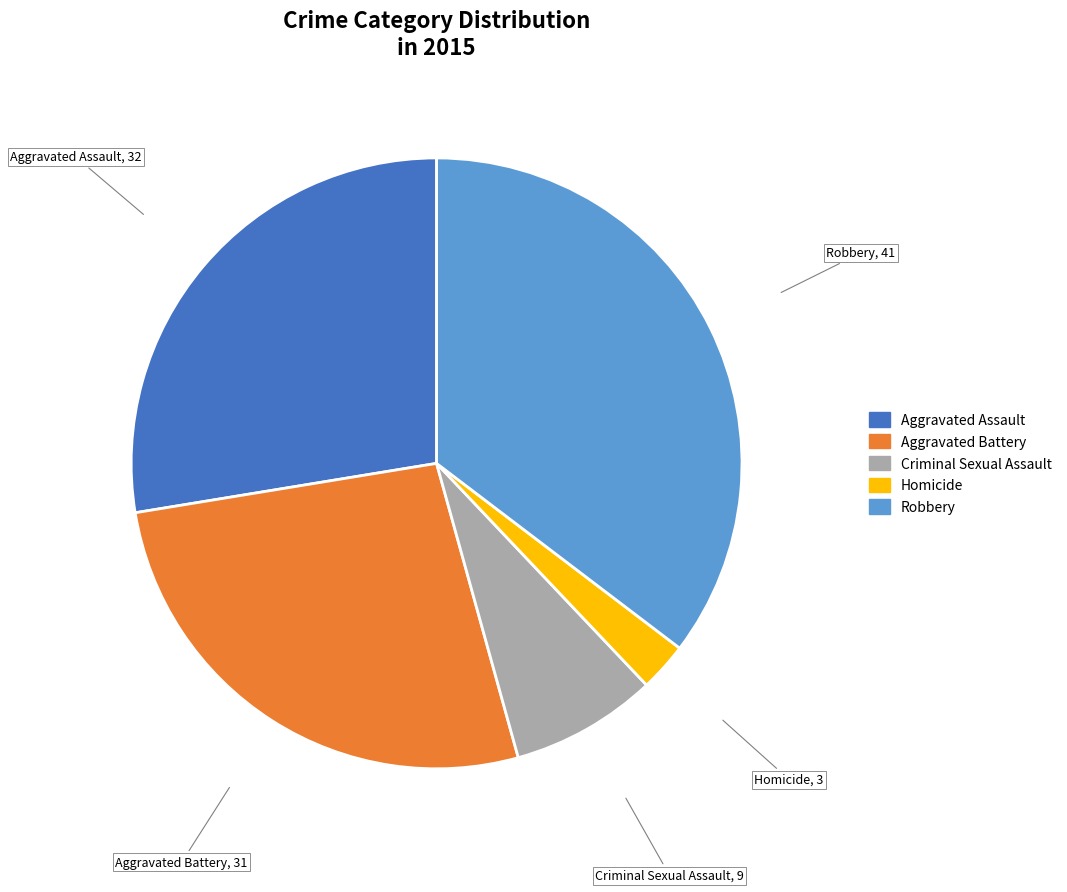

Between Homicide and Aggravated Assault, which is larger?

Aggravated Assault